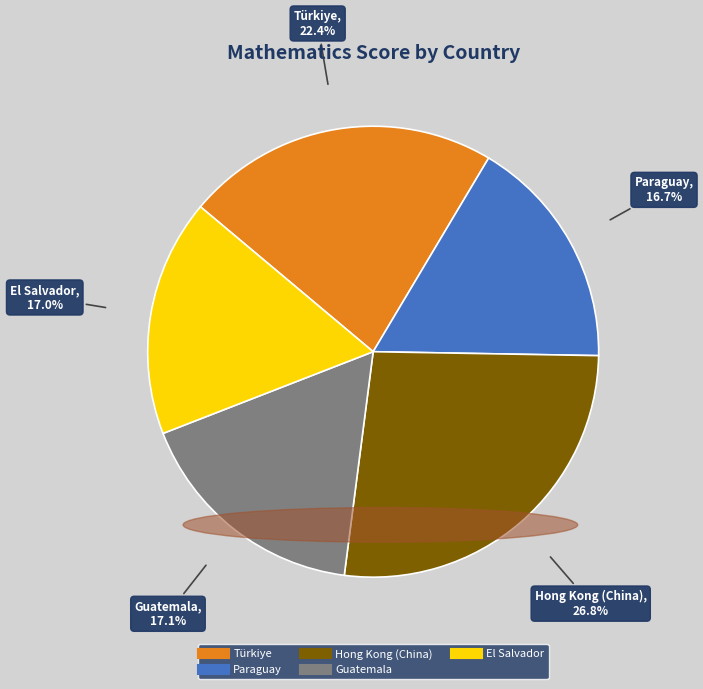

Which slice is the largest?

Hong Kong (China)